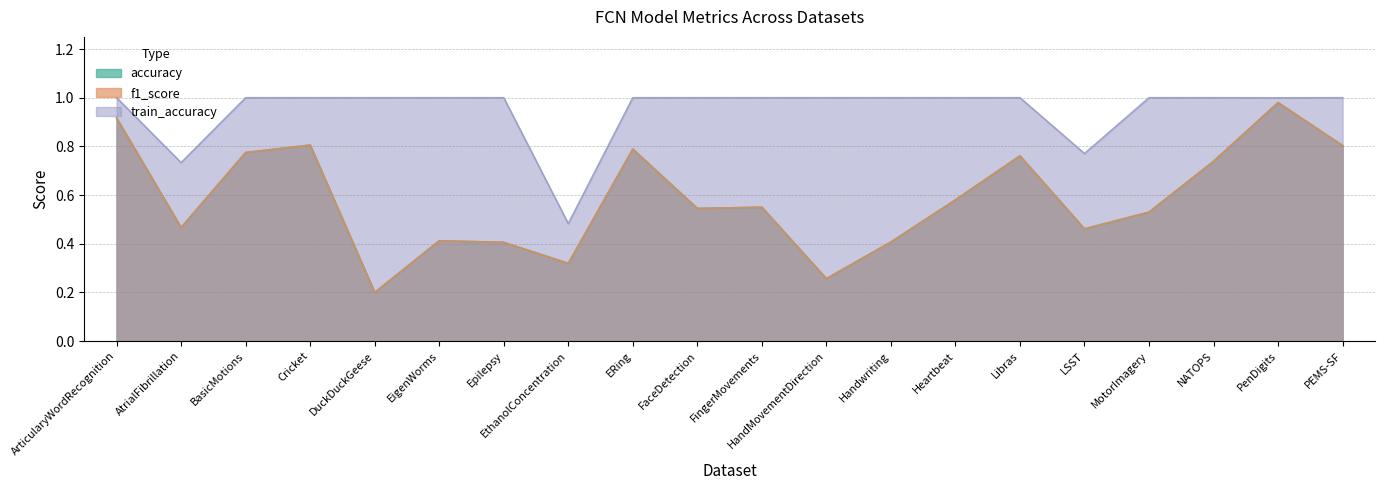

What is the value of the train_accuracy point at the 11th from the left?

1.0